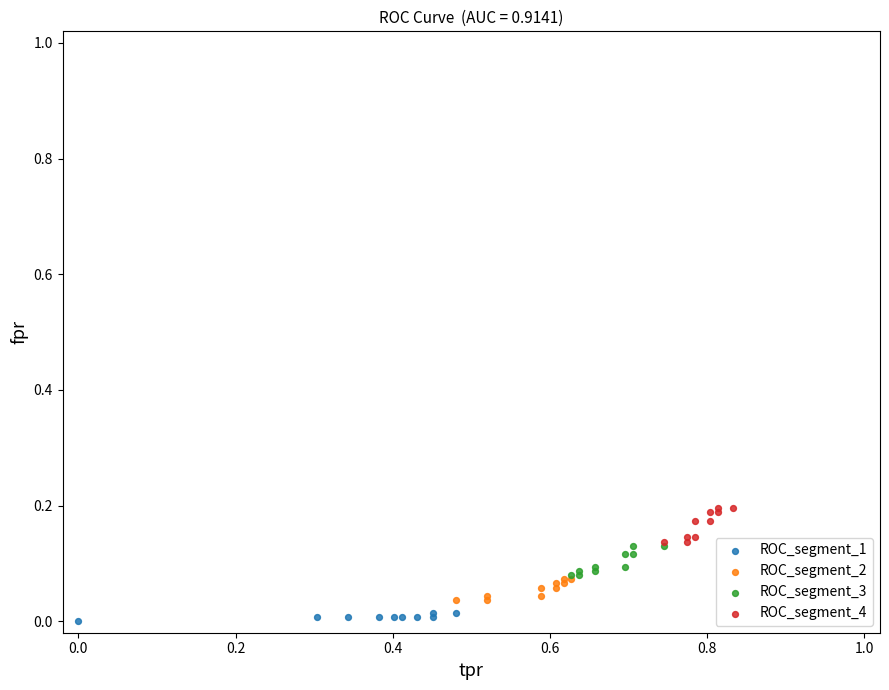

Which series contains the highest Y value?

ROC_segment_4